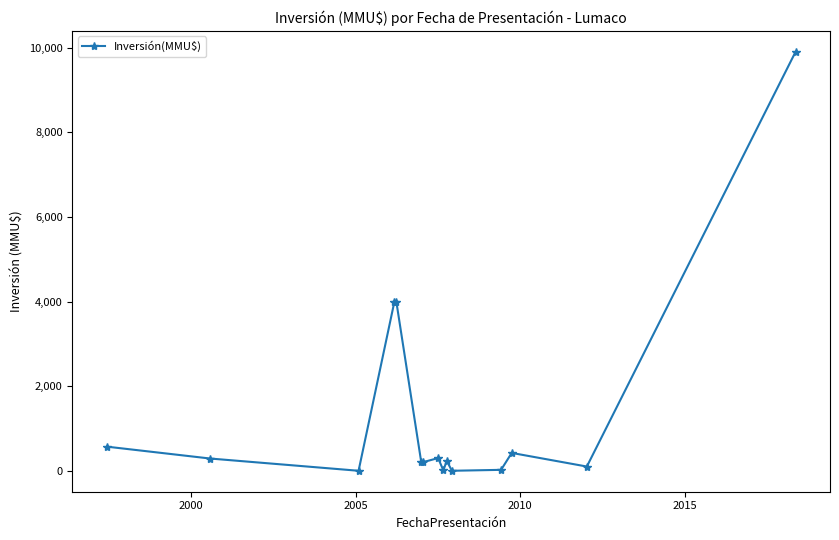

What is the difference between the maximum and minimum values?

9903